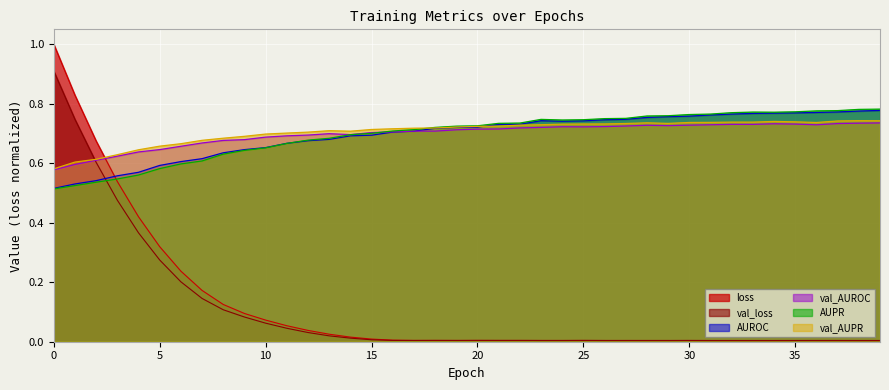

Which series ends up on top after the final intersection of val_AUROC and loss?

val_AUROC